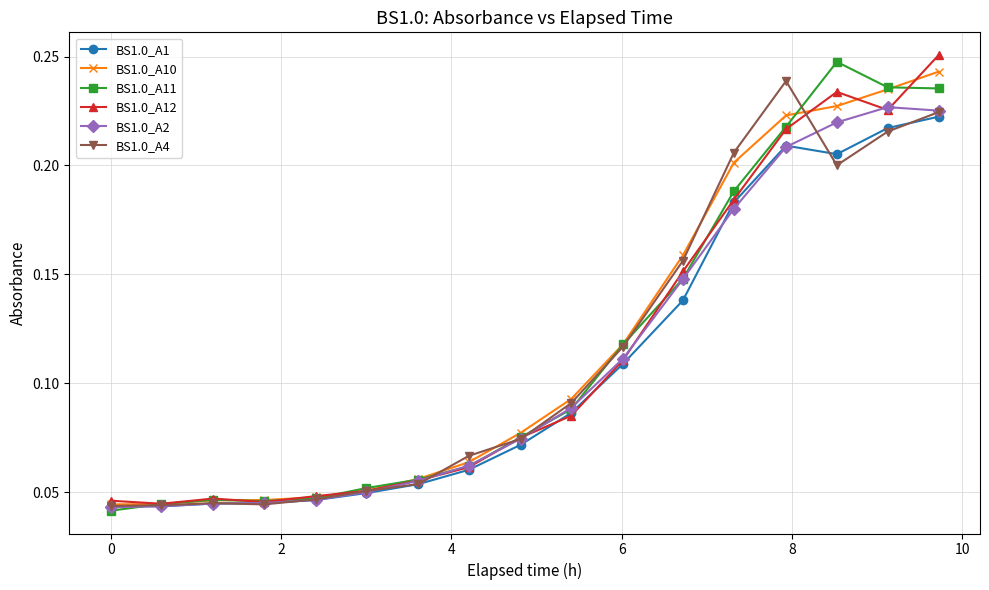

At how many categories does at least one series exceed 0?

17